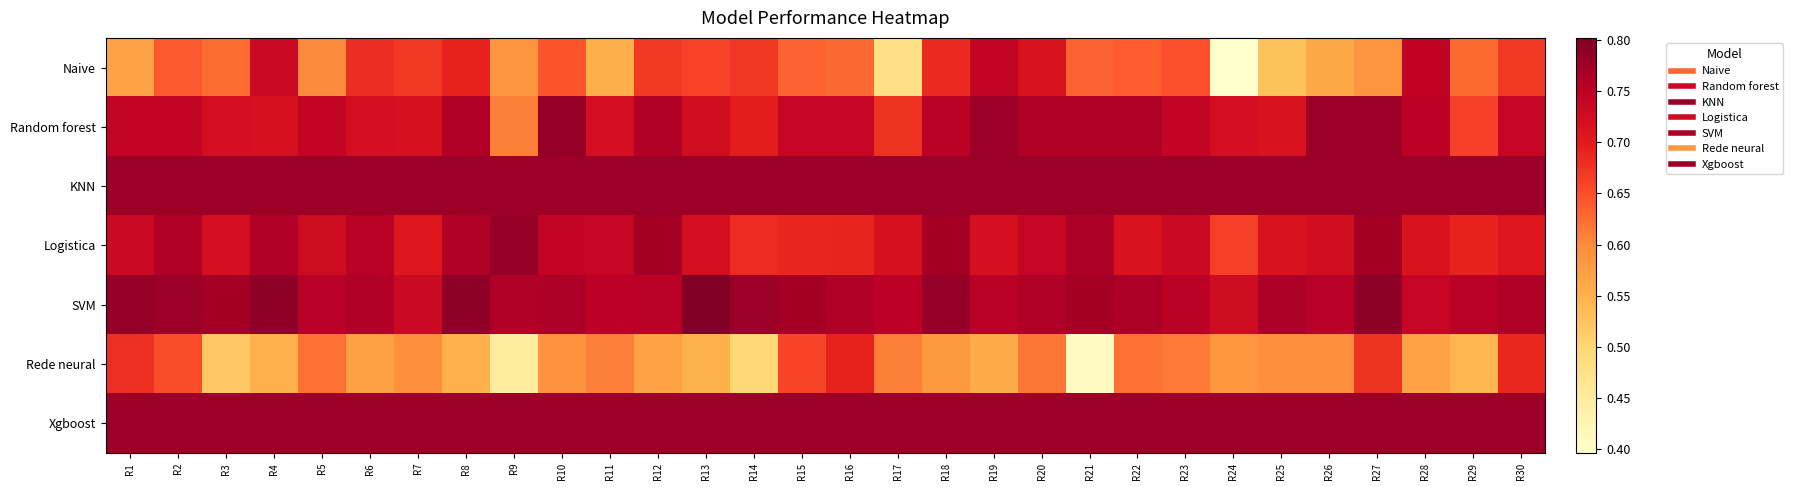

What is the greatest value displayed?

0.8